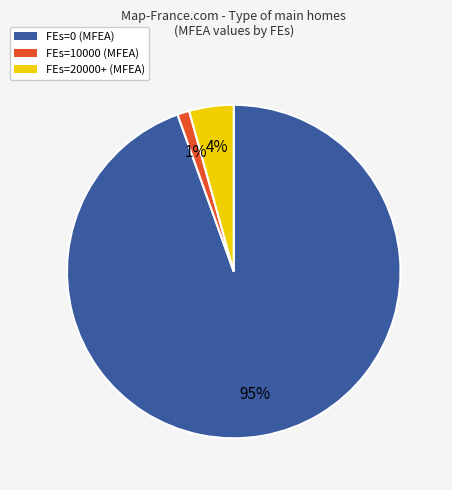

To the nearest percent, what is the average slice percentage?

33%